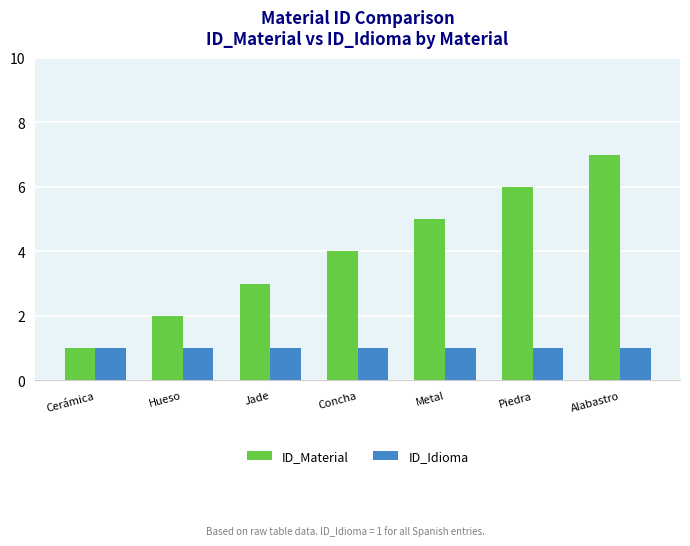

The ID_Material series shows 7 at Alabastro. True or false?

True